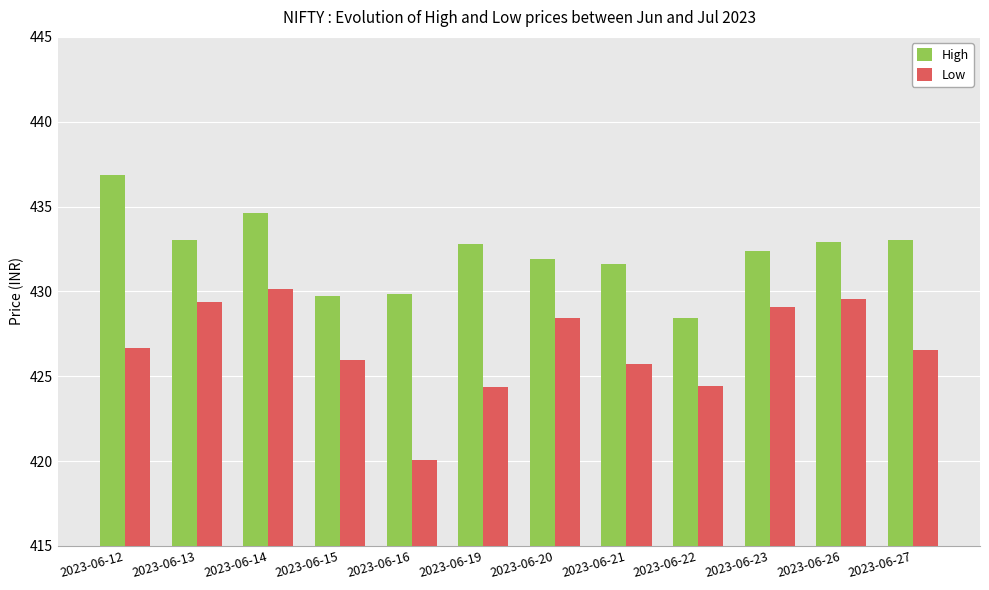

What is the average value of the Low series?

426.7